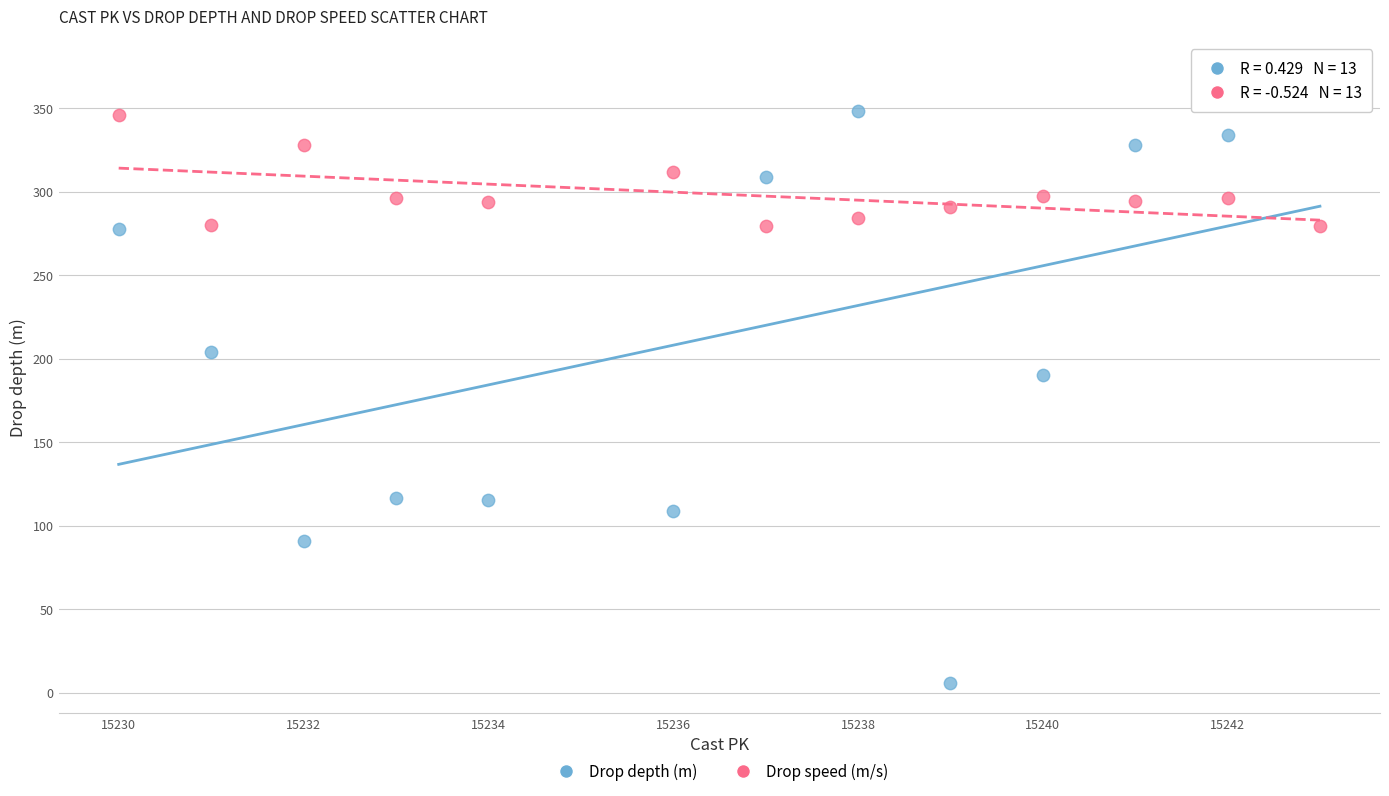

Across all data points, what is the range of X values (max minus min)?

13.0